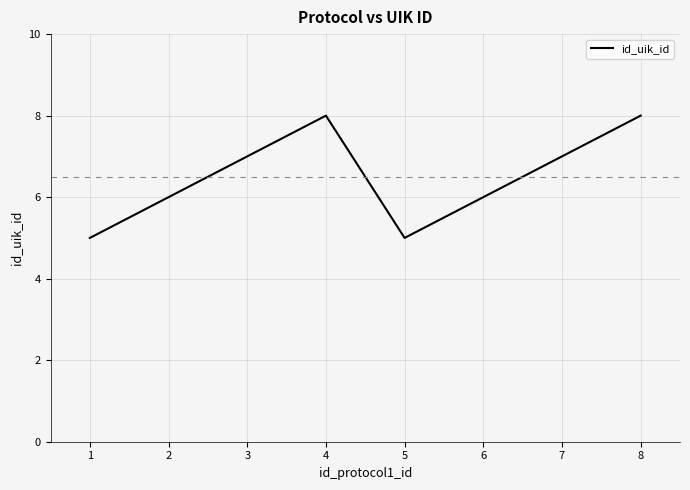

Does the chart display data point markers on the line(s)?

No